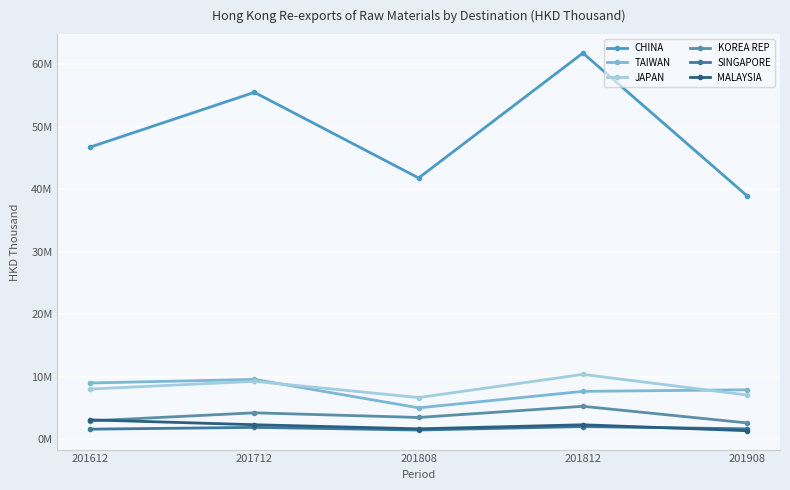

Which has a higher value, 201712 or 201812?

201812